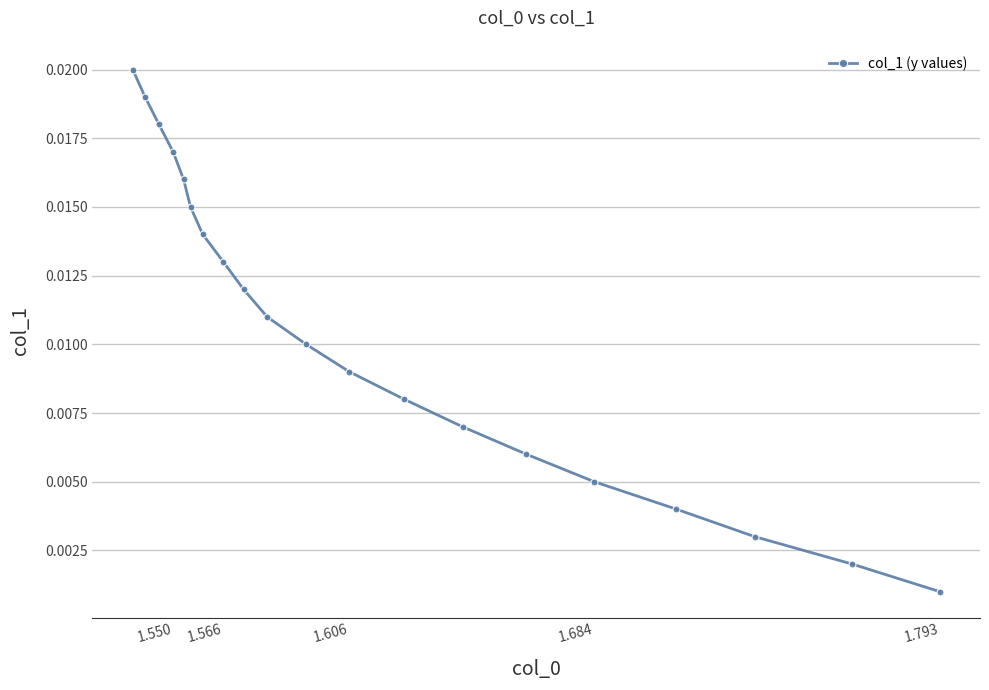

At which label is the value closest to 0?

1.793